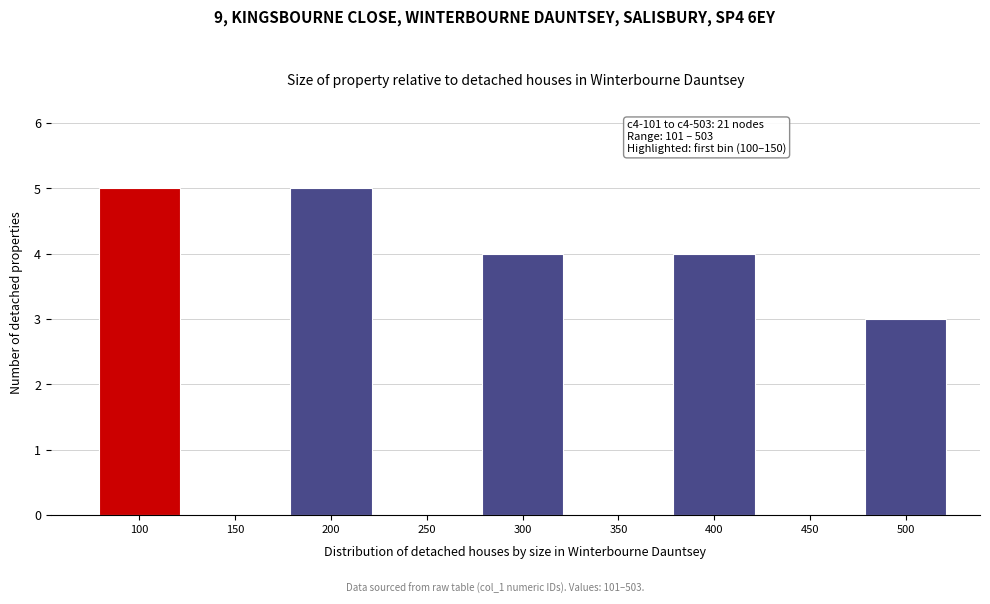

Reading right to left, list all the values displayed in this chart.

500=3	450=0	400=4	350=0	300=4	250=0	200=5	150=0	100=5